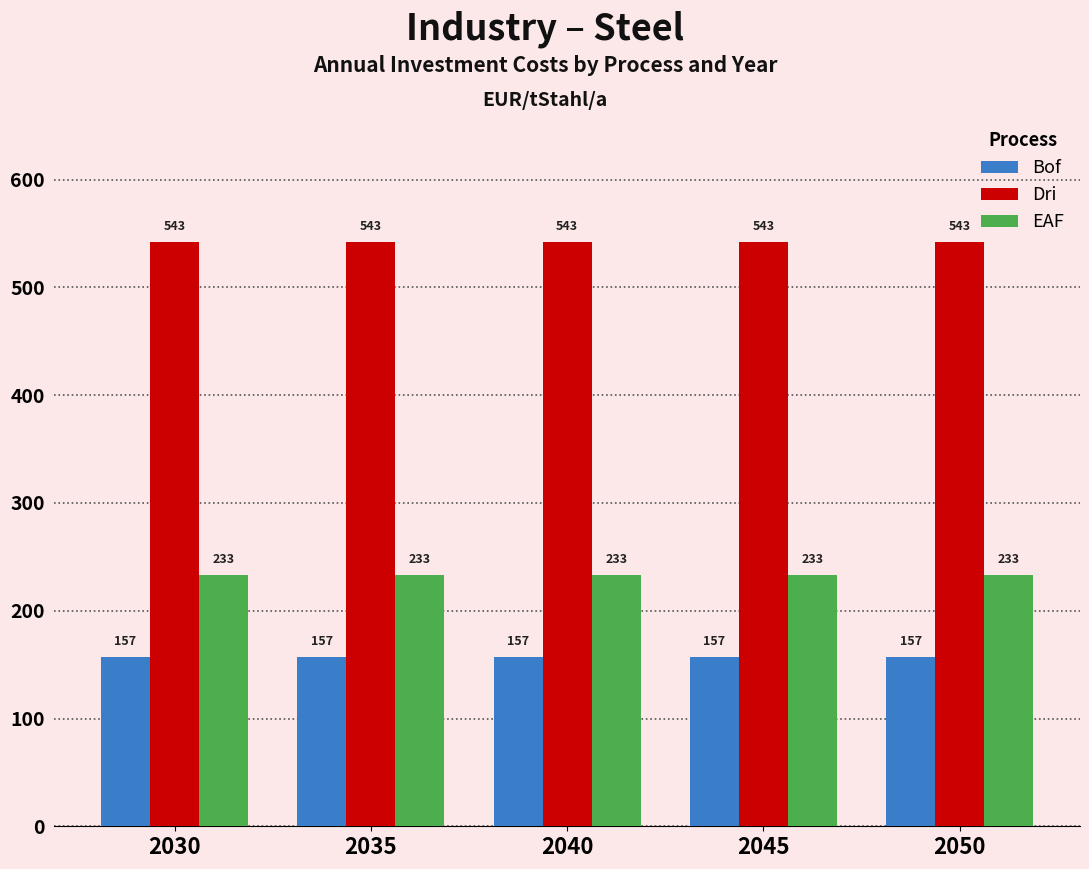

Is the value of EAF at 2045 greater than the value of Bof at 2050?

Yes